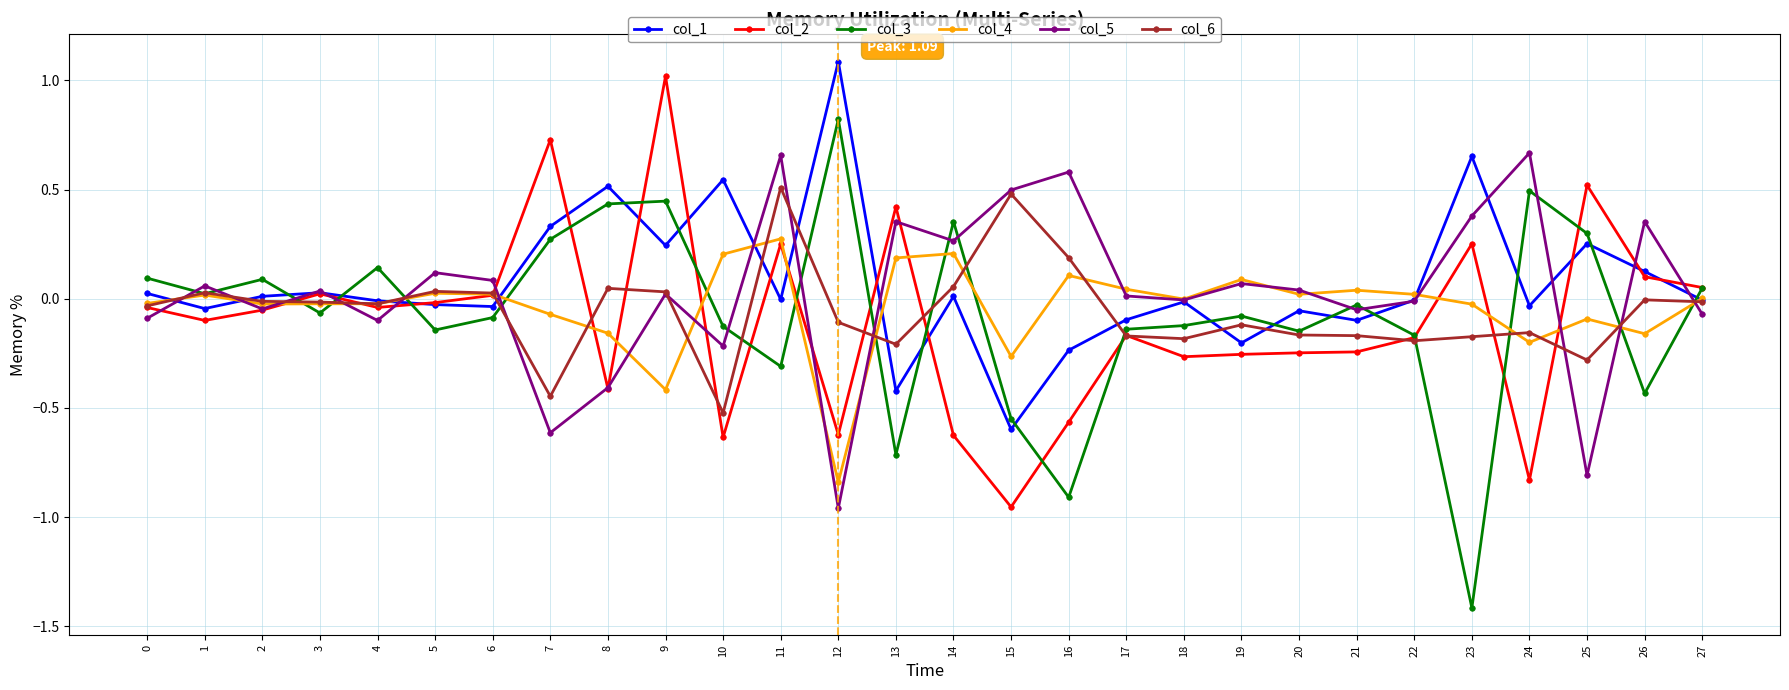

Which label corresponds to the largest value in the chart?

12